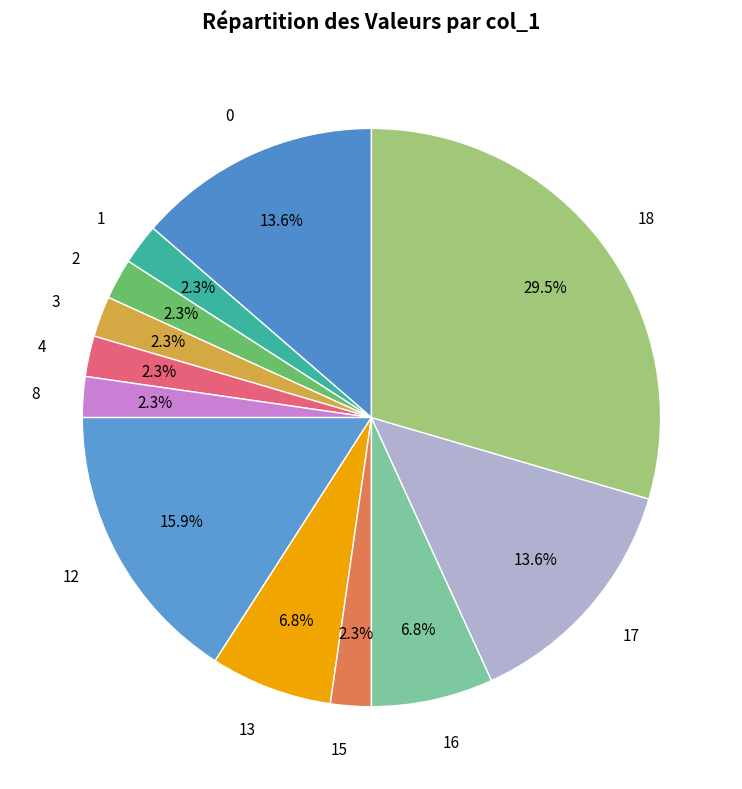

Which category has the biggest portion of the pie?

18